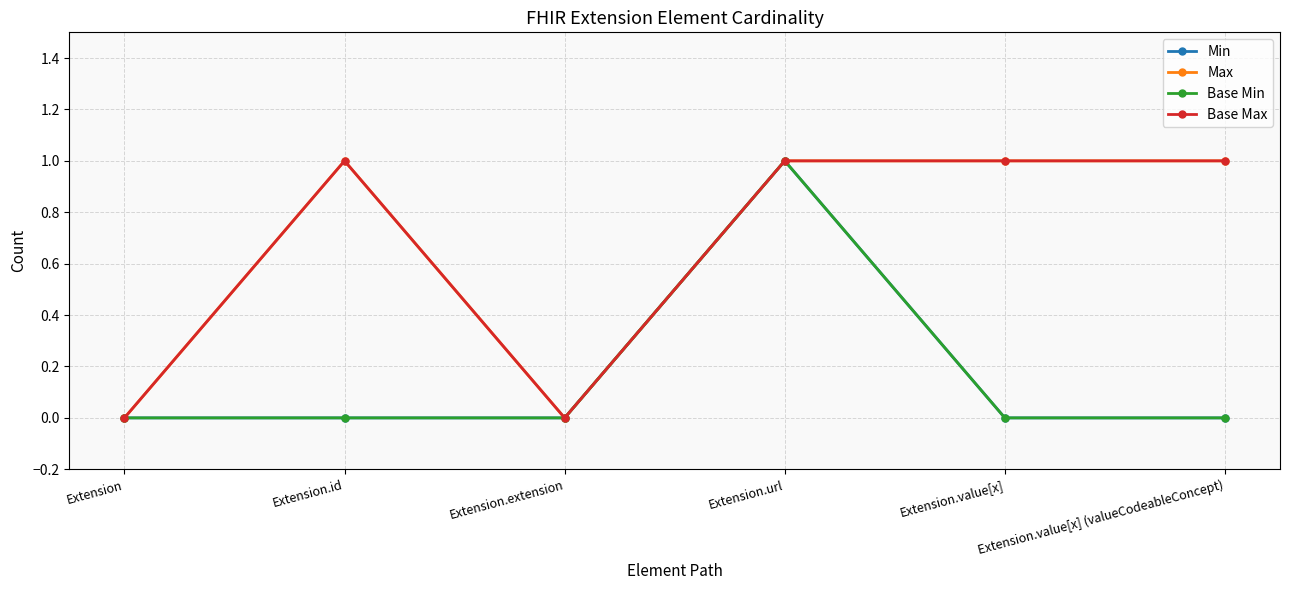

Is this an area chart (filled region under the line)?

No